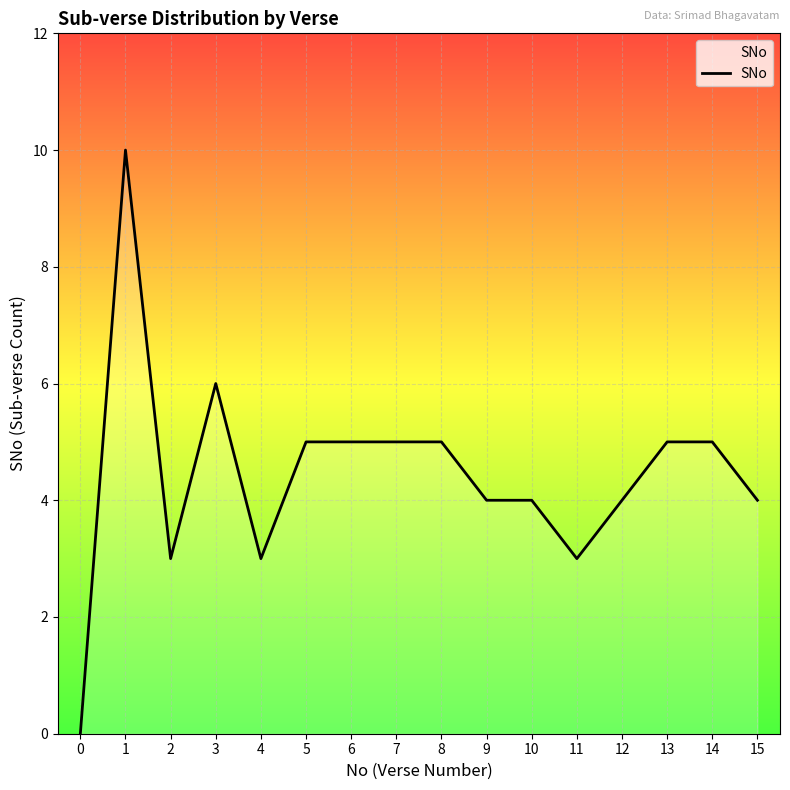

At which category does the chart reach its minimum across all series?

0